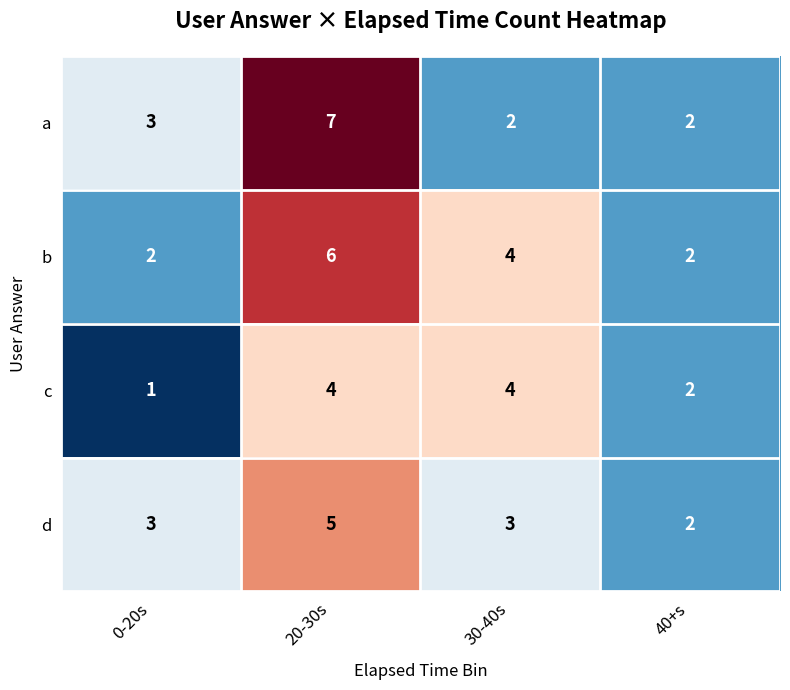

What is the difference between the maximum and second lowest values in the a series?

5